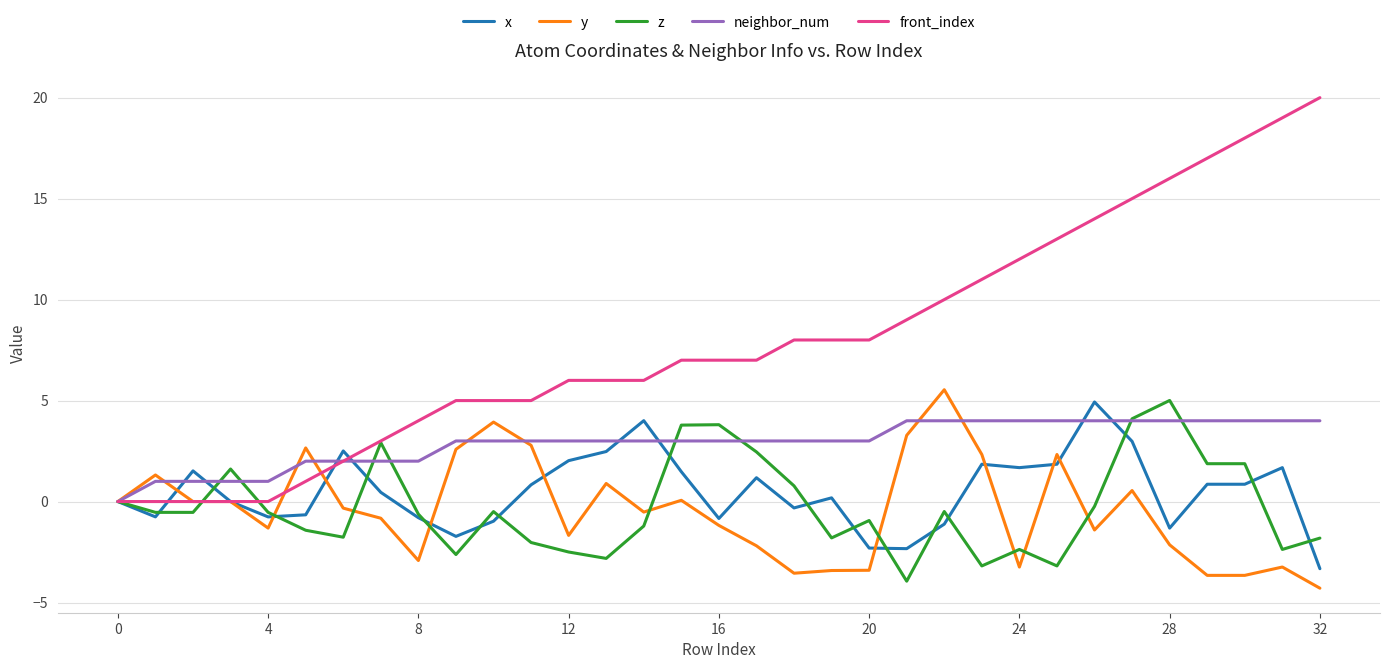

What is the difference between the maximum and minimum values in the y series?

9.8